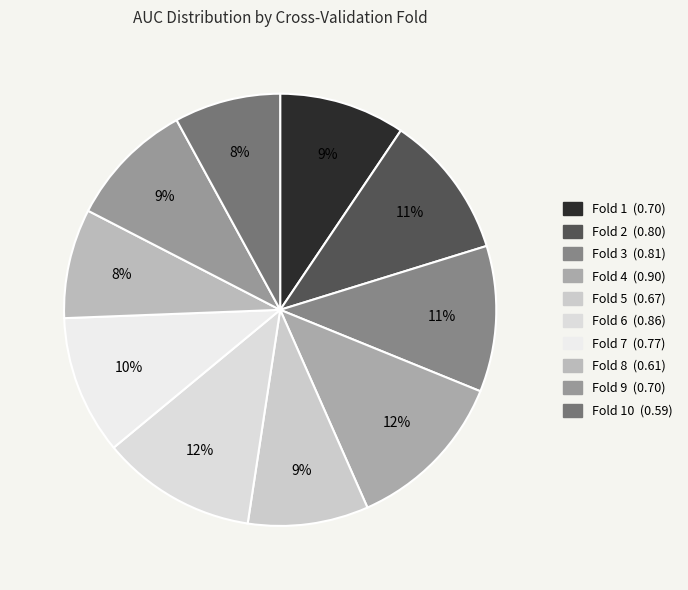

Does any single category account for the majority?

No